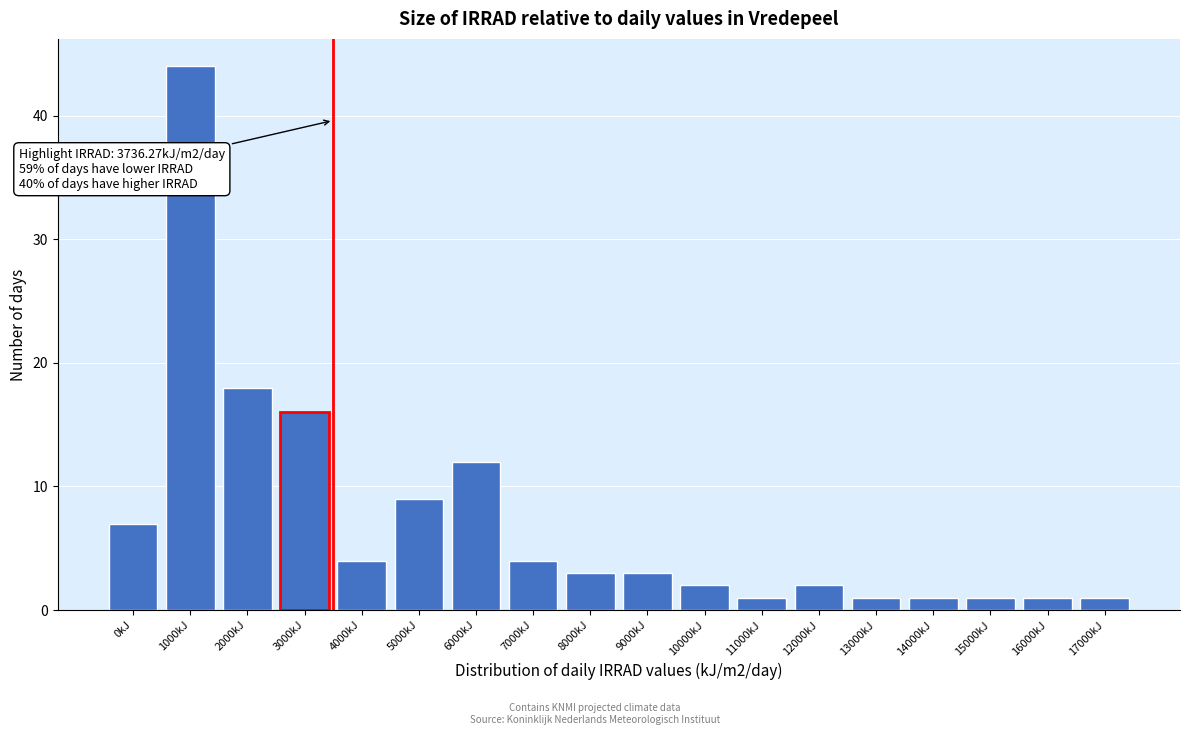

Reading left to right, transcribe all the data shown in this chart.

7	44	18	16	4	9	12	4	3	3	2	1	2	1	1	1	1	1